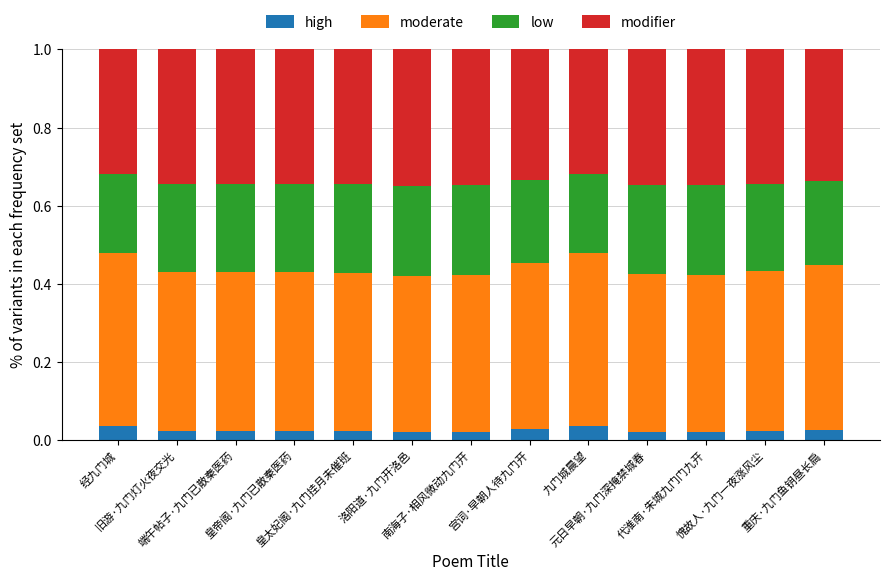

How many bars are there in total?

13